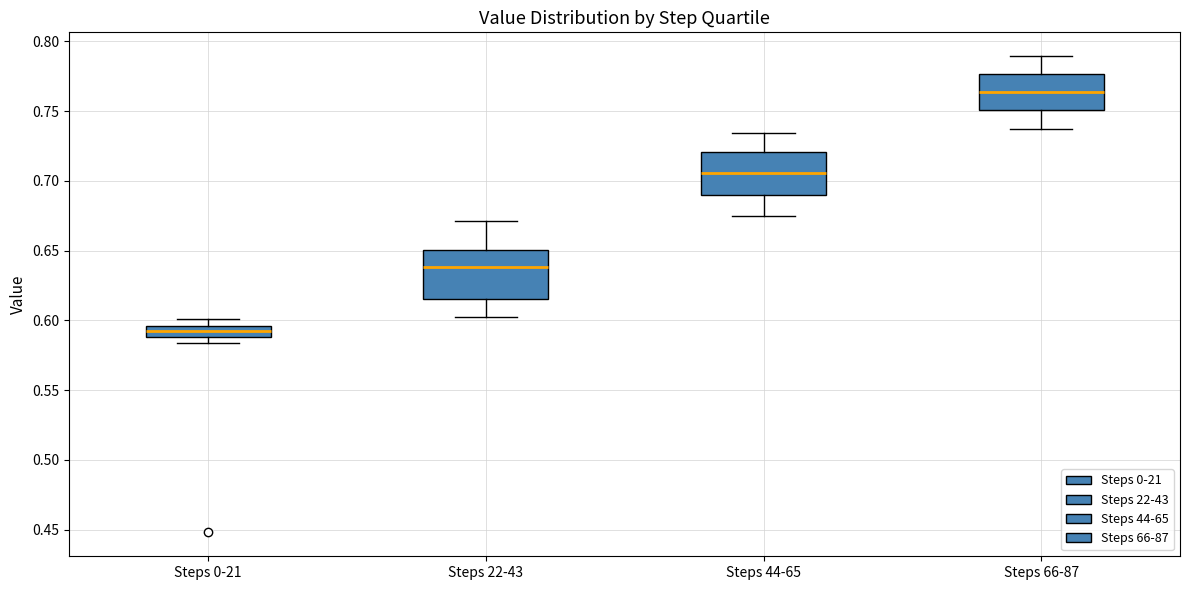

Reading left to right, read every box against the y-axis: the position of its median line, the range the box covers, and the ends of its whiskers. The values are not printed on the chart, so give them approximately, as read against the axis.

Steps 0-21: median 0.595 (inside the box), box 0.590 to 0.595, whiskers 0.585 to 0.600
Steps 22-43: median 0.640, box 0.615 to 0.650, whiskers 0.600 to 0.670
Steps 44-65: median 0.705, box 0.690 to 0.720, whiskers 0.675 to 0.735
Steps 66-87: median 0.765, box 0.750 to 0.775, whiskers 0.735 to 0.790